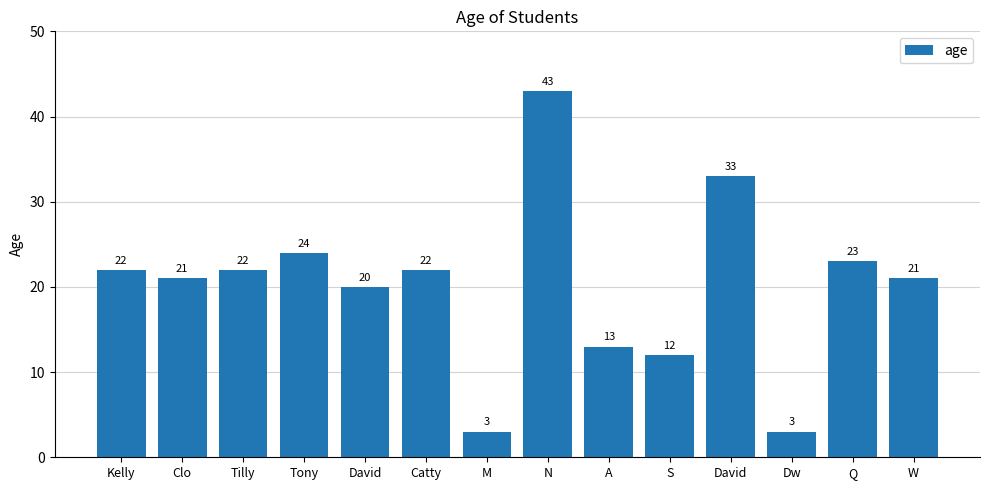

How many data points does each series have?

14